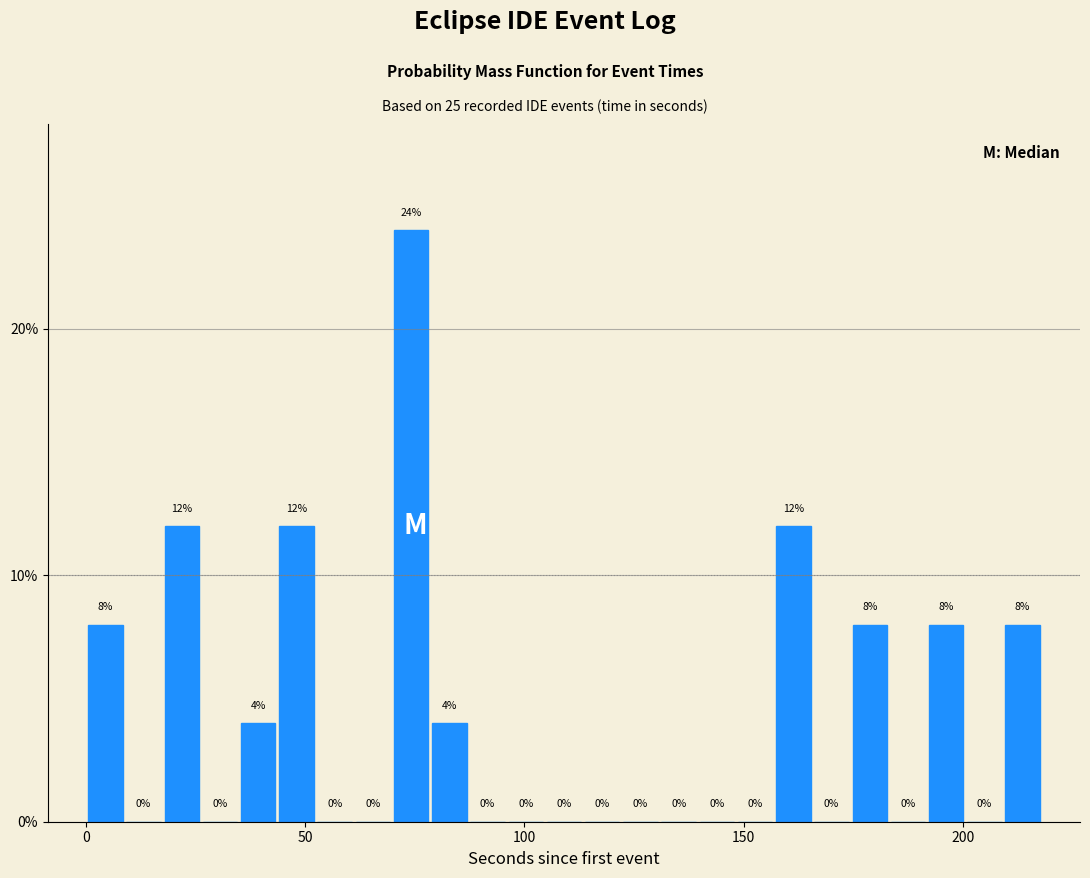

Around what value on the x-axis is the tallest bar? Give the approximate position of its centre, as read against the axis.

75